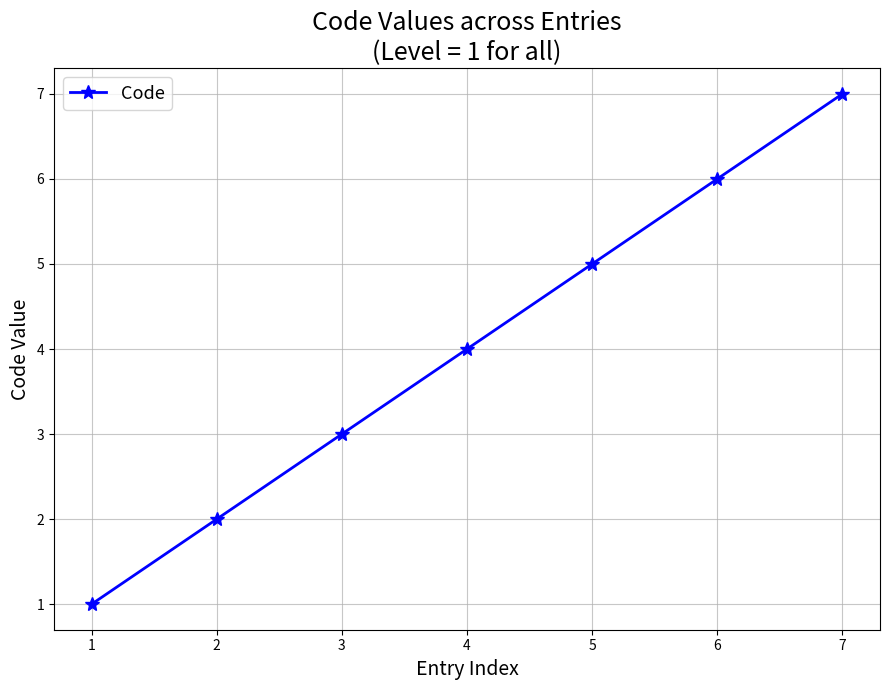

Which category has the lowest value across all series?

1